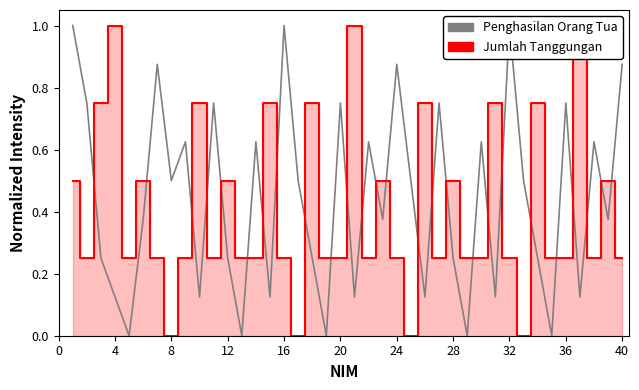

In Jumlah Tanggungan, how many points are lower than both neighbors (excluding endpoints)?

10